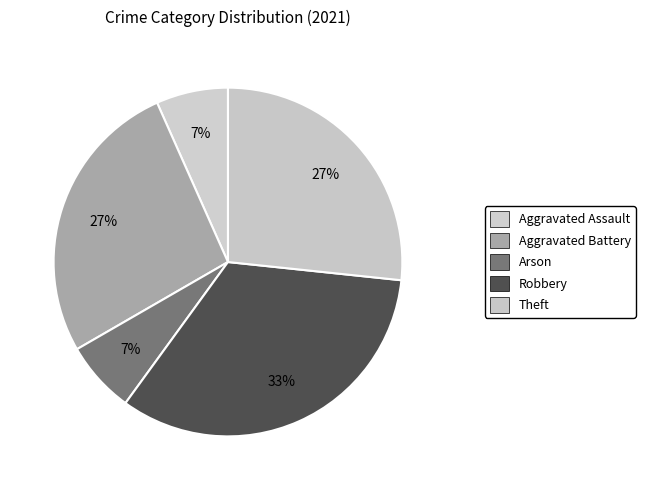

Which slice is the smallest?

Aggravated Assault